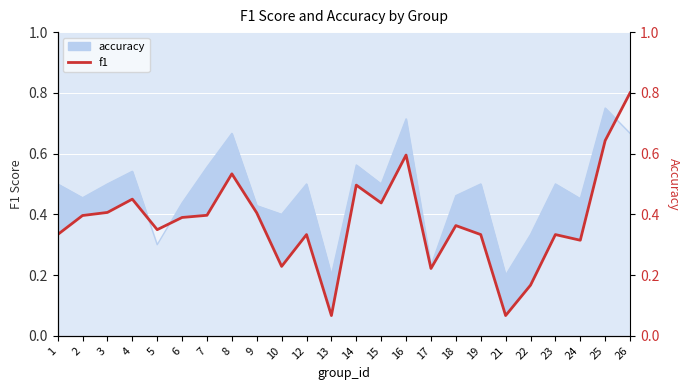

The value at 8 is 0.7. True or false?

False